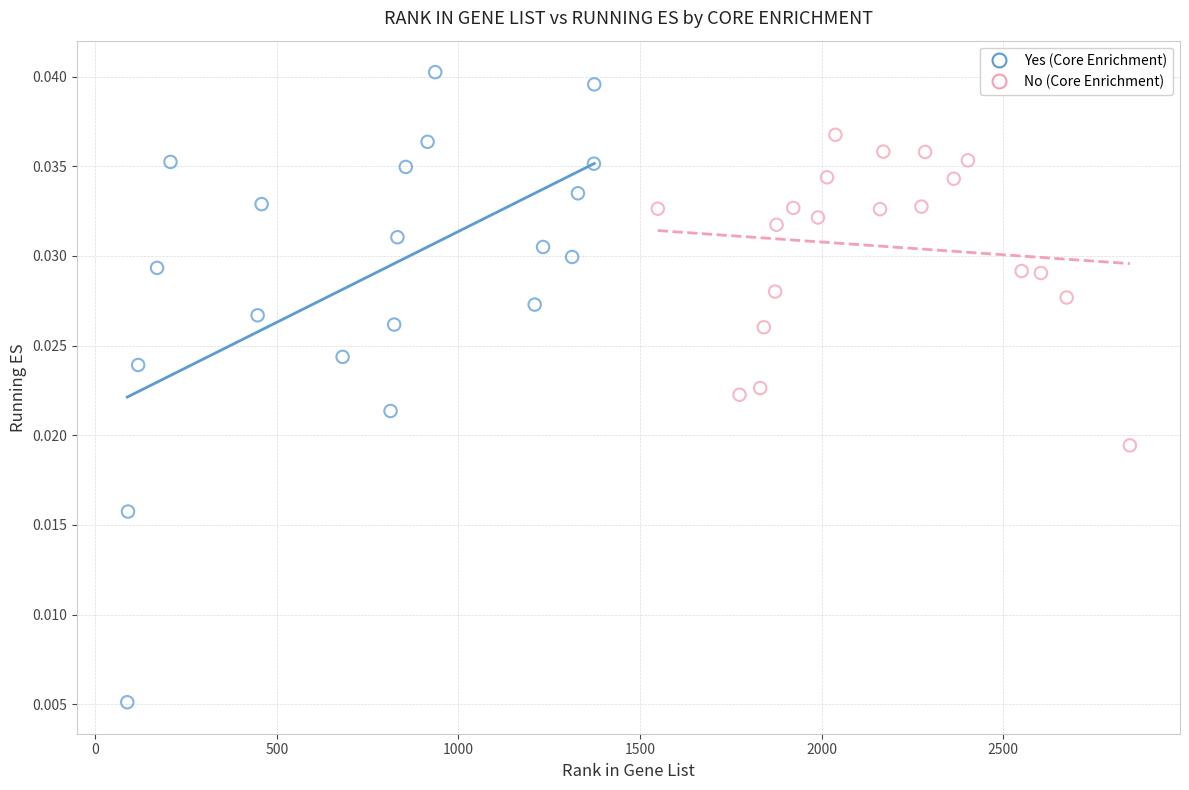

Which series has the largest Y range (max minus min)?

Yes (Core Enrichment)